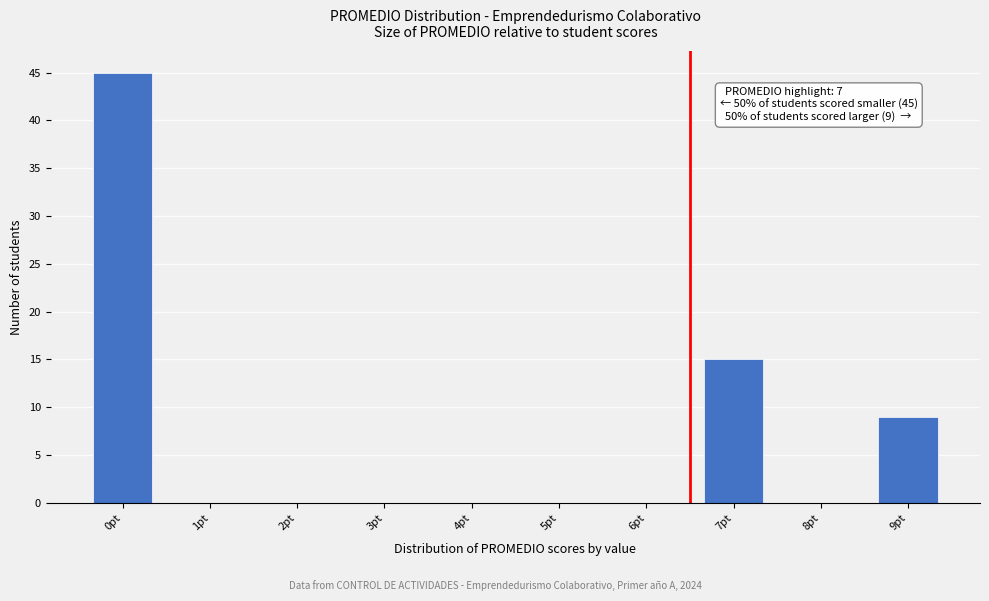

Reading left to right, extract all data points from this chart.

0pt=45	1pt=0	2pt=0	3pt=0	4pt=0	5pt=0	6pt=0	7pt=15	8pt=0	9pt=9